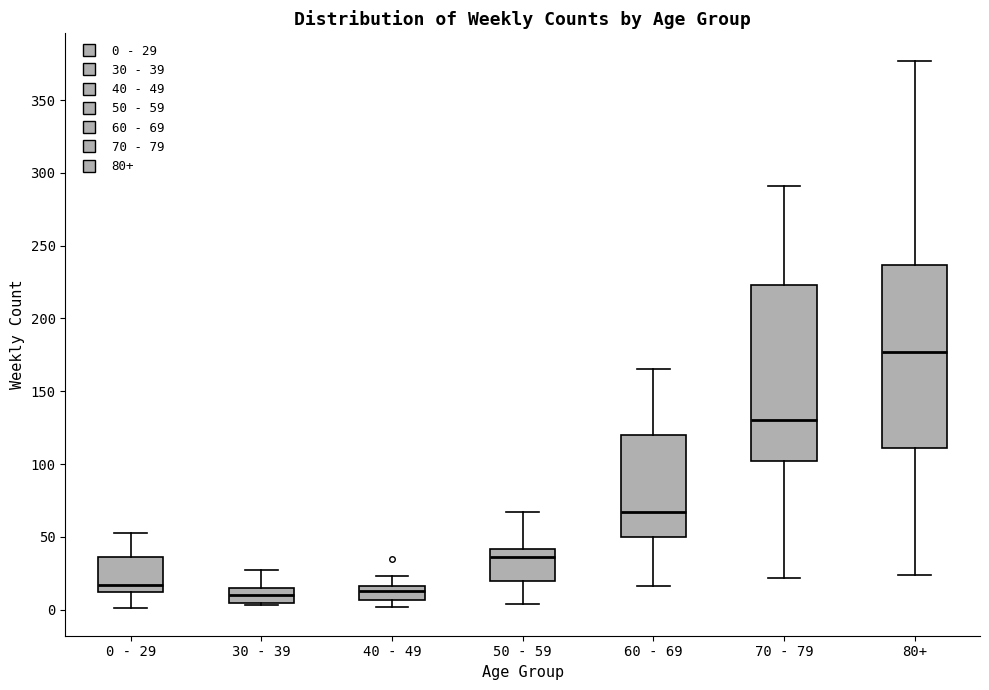

Reading left to right, transcribe this box plot: for each box, give where its median line is, the range the box spans, and where its two whiskers end, as read against the y-axis. The values are not printed on the chart, so give them approximately, as read against the axis.

0 - 29: median 15, box 10 to 35, whiskers 0 to 55
30 - 39: median 10, box 5 to 15, whiskers 5 (just below the box's lower edge) to 25
40 - 49: median 15 (just below the box's upper edge), box 5 to 15, whiskers 0 to 25
50 - 59: median 35, box 20 to 40, whiskers 5 to 65
60 - 69: median 65, box 50 to 120, whiskers 15 to 165
70 - 79: median 130, box 100 to 225, whiskers 20 to 290
80+: median 175, box 110 to 235, whiskers 25 to 375